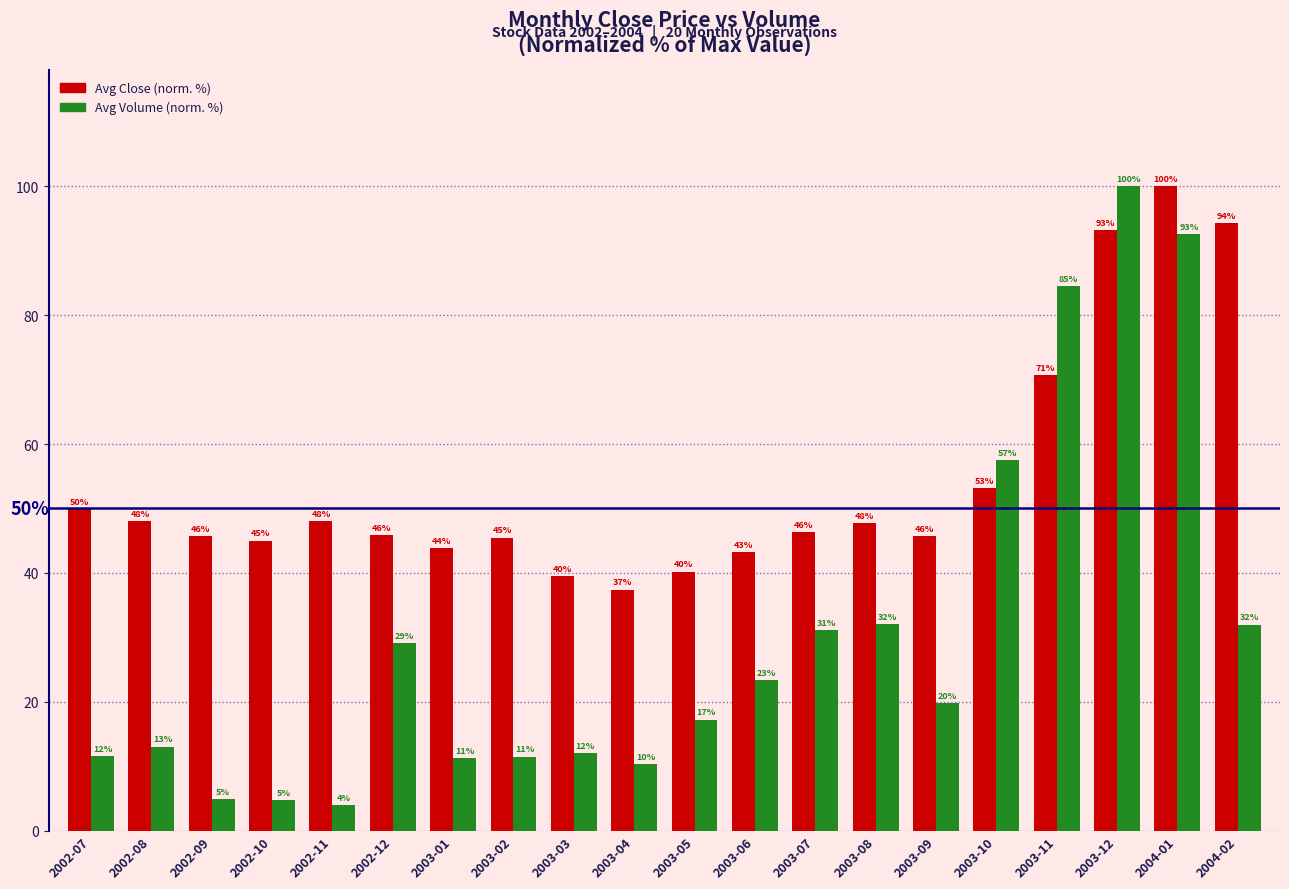

What is the greatest value displayed?

100.0